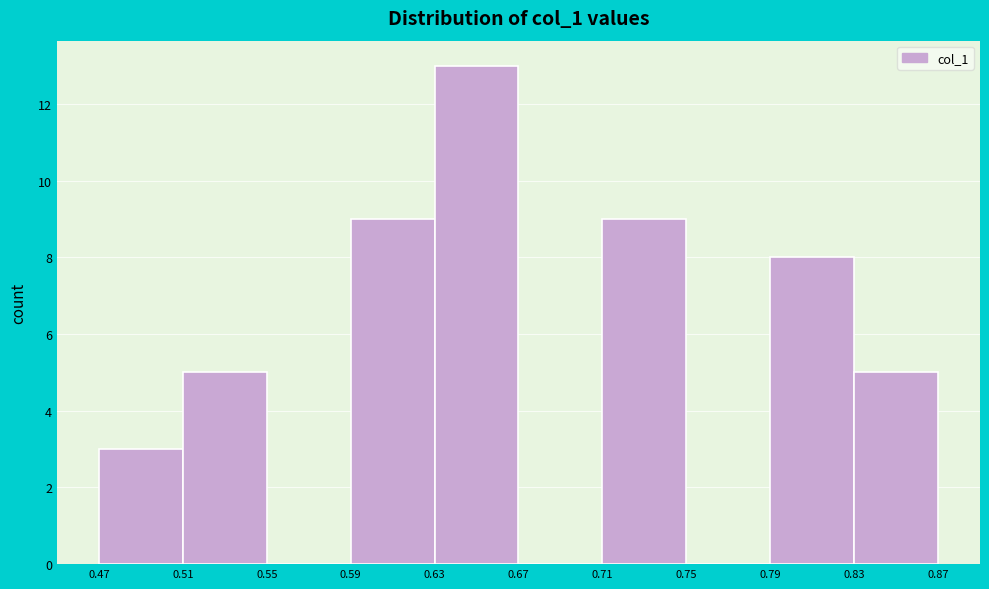

Over which range of the x-axis is the bar tallest?

0.63 to 0.67